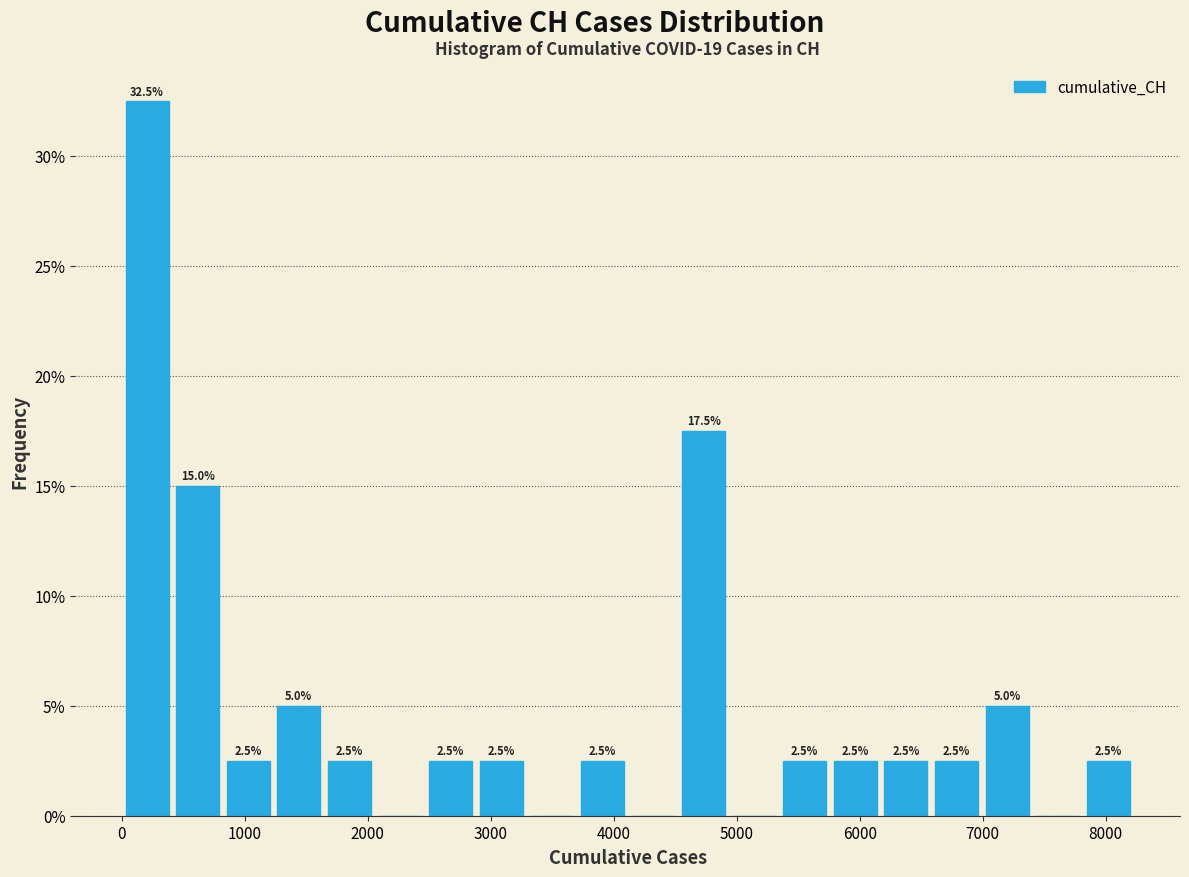

Over which range of the x-axis is the bar tallest?

0 to 400